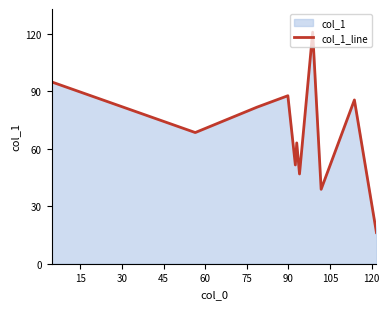

What is the difference between the second highest and minimum values?

78.5